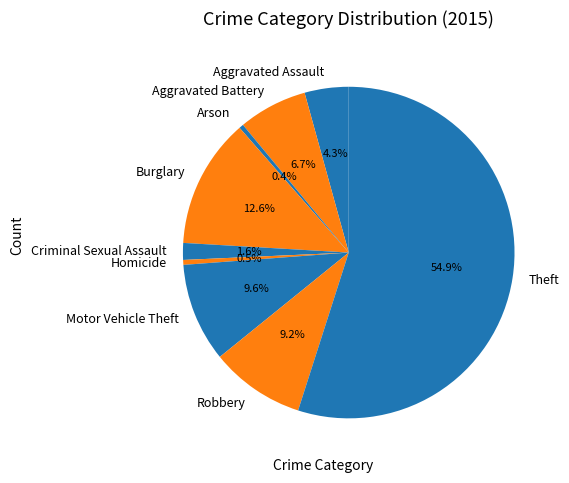

How many slices are in this pie chart?

9